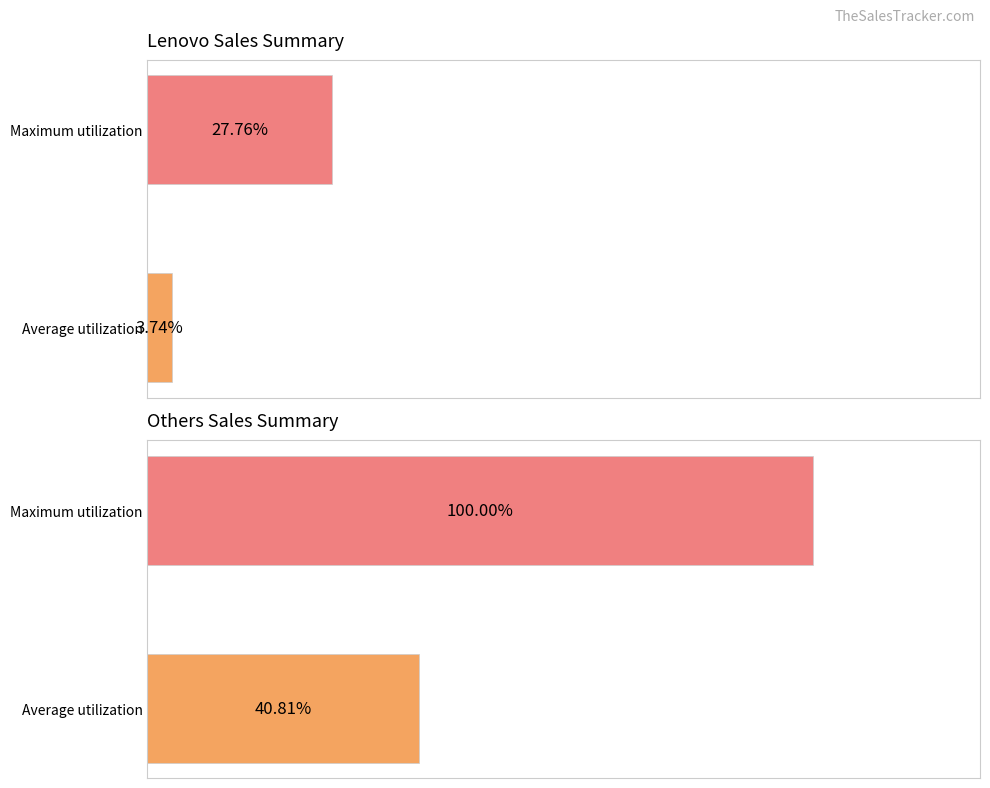

How many bars are there in each group?

2